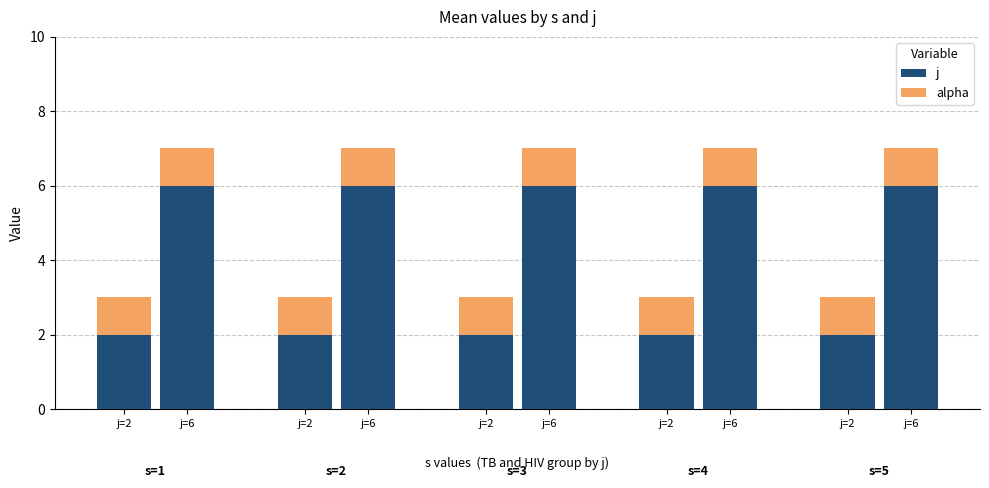

What is the greatest value displayed?

6